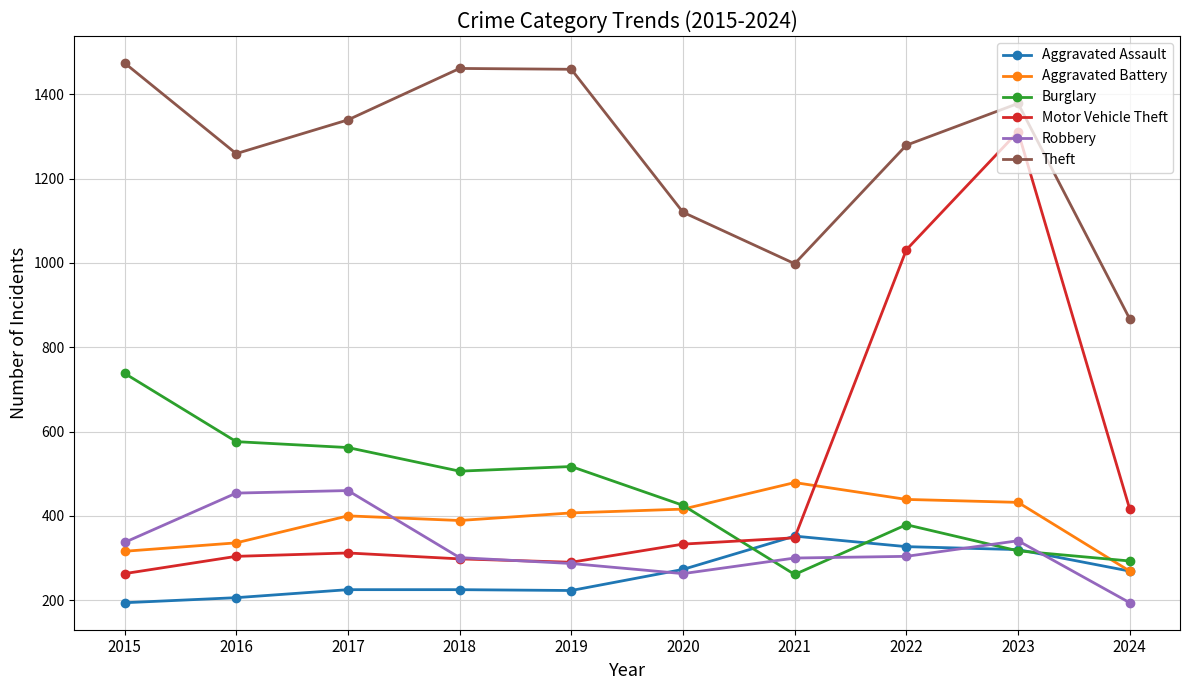

True or false: Theft and Motor Vehicle Theft intersect in this chart.

False